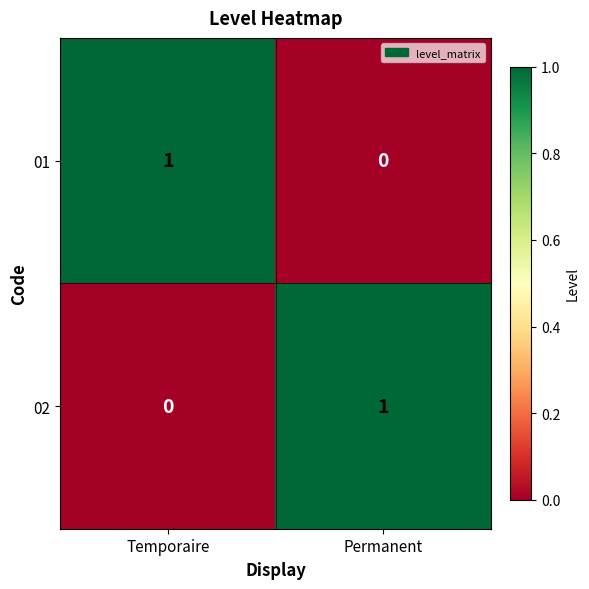

True or false: 02 has a value of 0 at Temporaire.

True